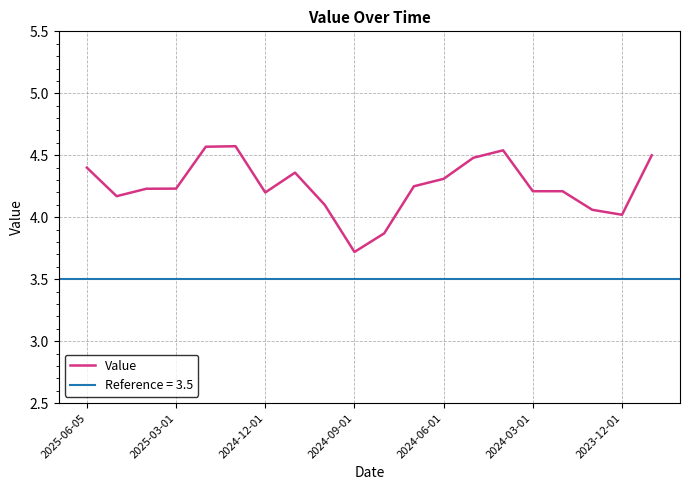

What is the average value?

4.3